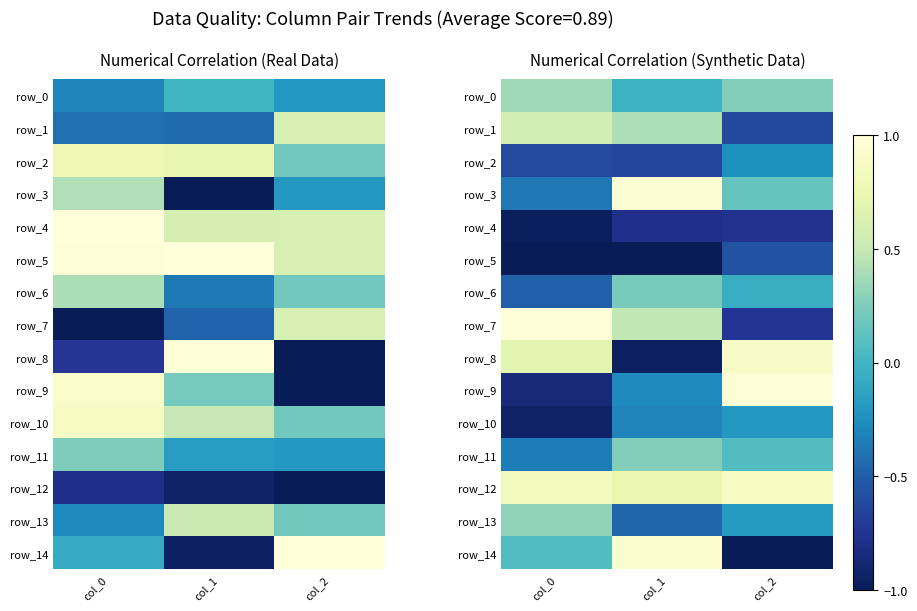

At col_2, list the series in order from smallest to largest.

row_14, row_4, row_7, row_1, row_5, row_2, row_10, row_13, row_6, row_11, row_3, row_0, row_12, row_8, row_9